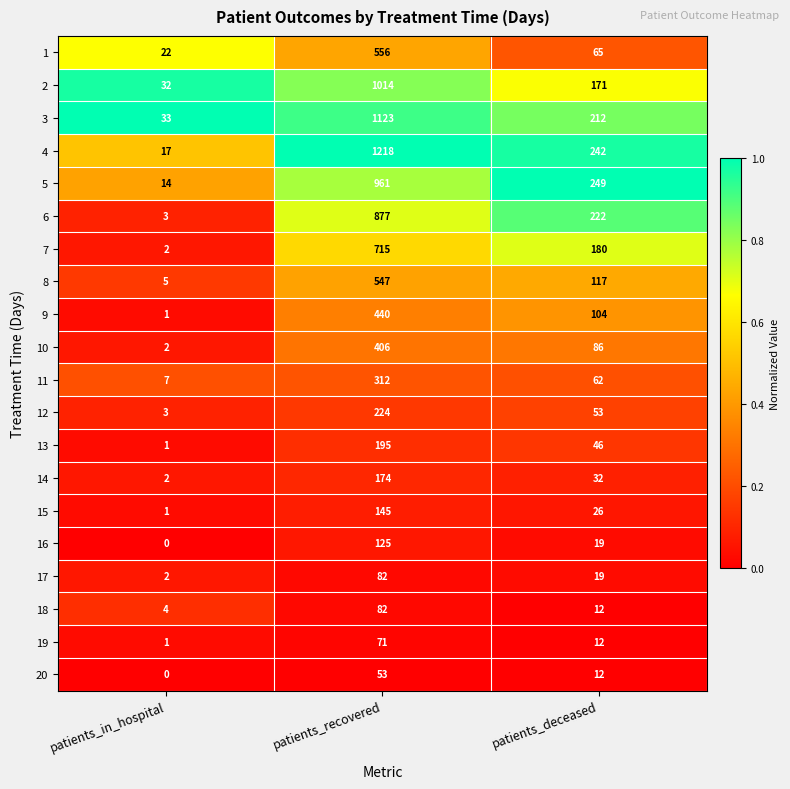

What is the total value across all series at patients_in_hospital?

152